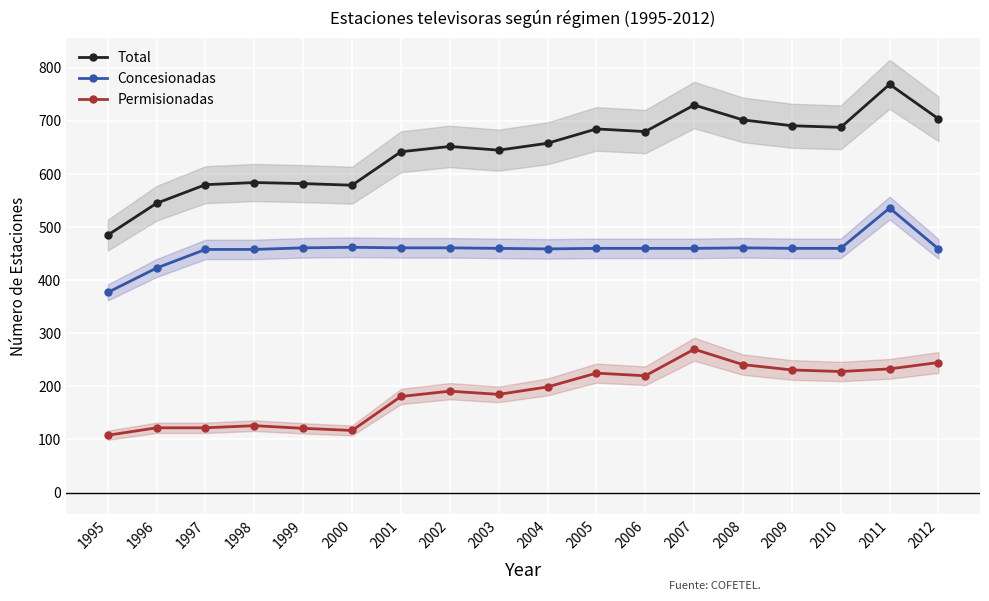

The Permisionadas series shows 408 at 2012. True or false?

False